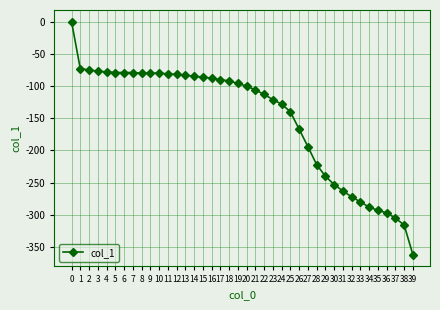

What is the value of the 25th point from the left?

-128